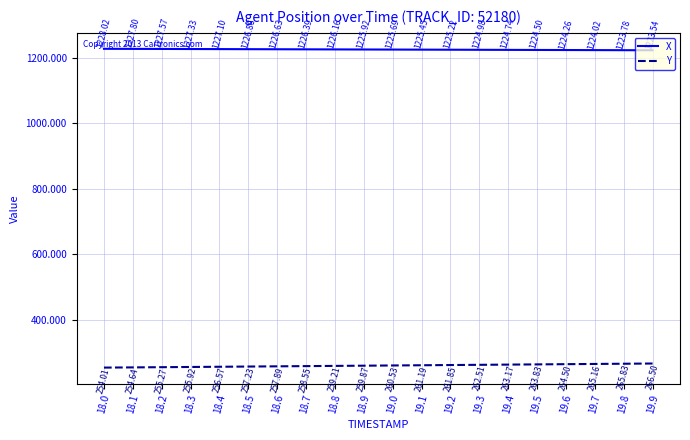

At which category is the sum across all series the highest?

19.9